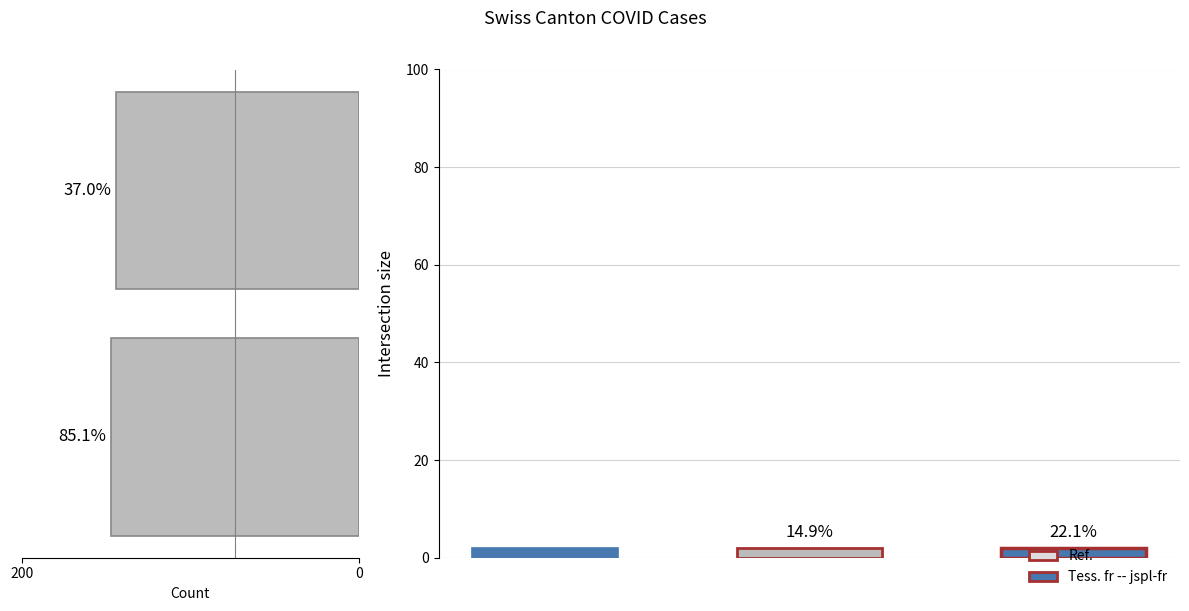

Reading left to right, transcribe all the data shown in this chart.

147	144